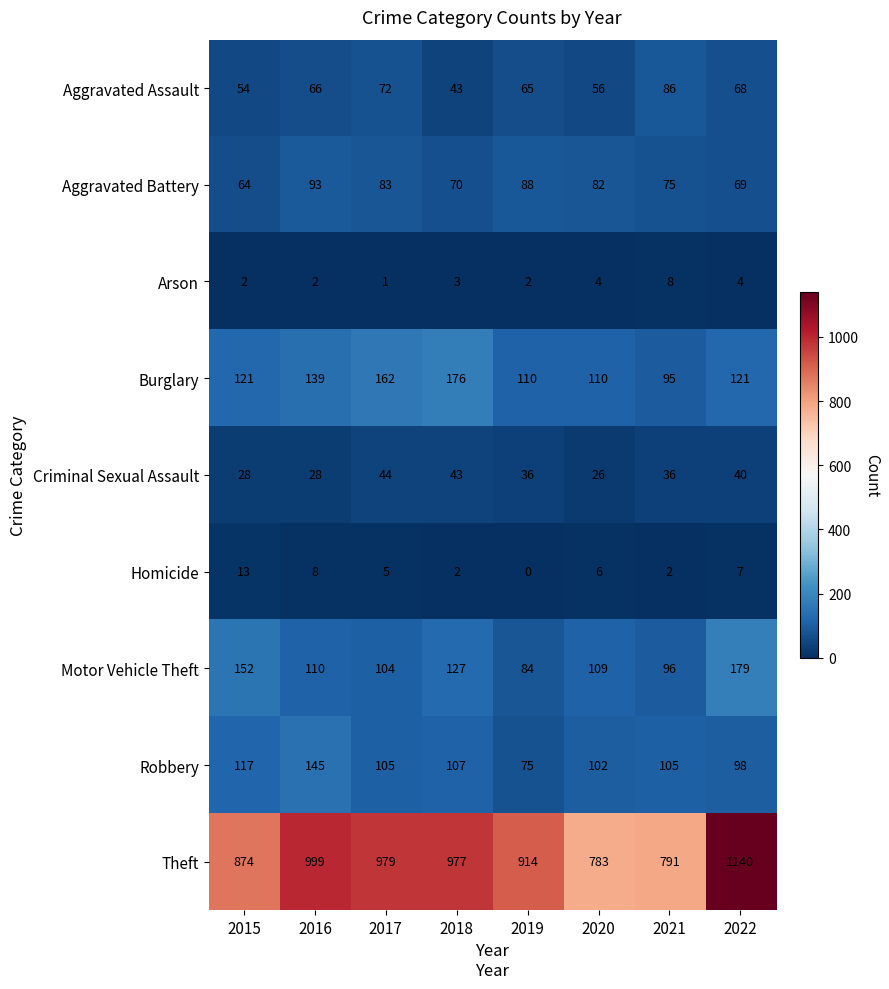

What is the spread (max minus min) of values at 2020?

779